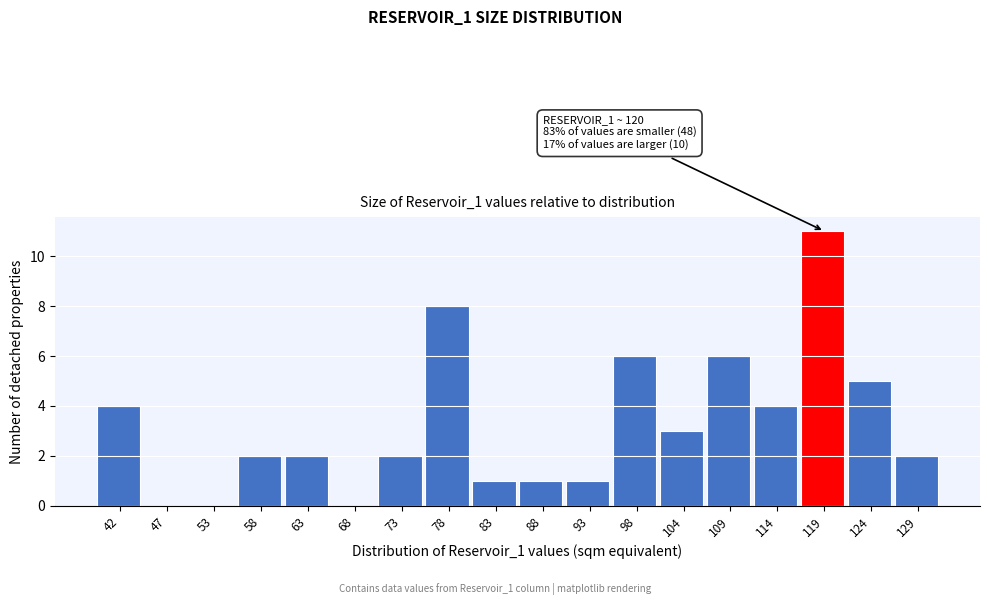

Over which range of the x-axis is the bar tallest?

116 to 121